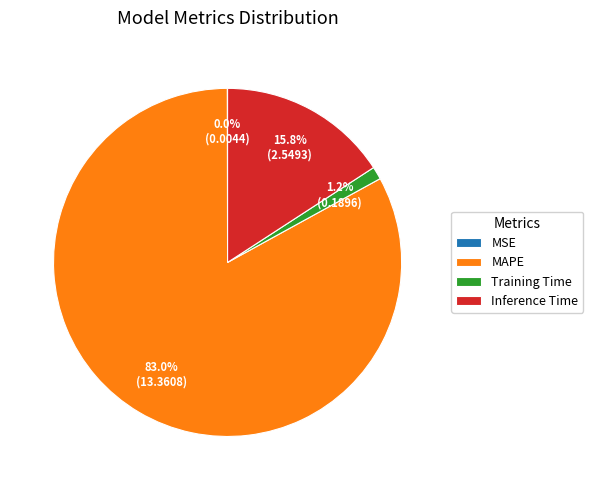

How much of the chart is everything except Inference Time?

84.2%